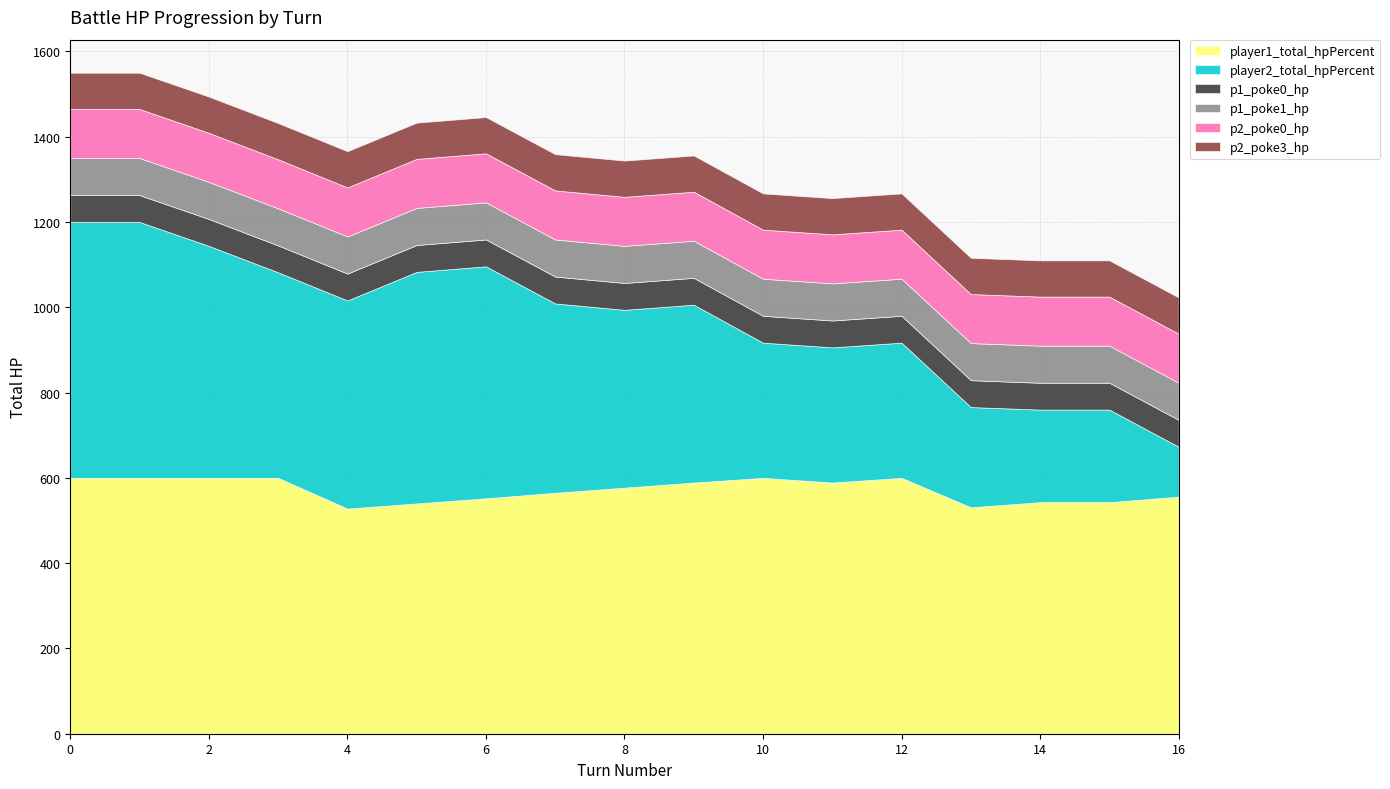

True or false: p1_poke1_hp and p2_poke3_hp cross at least once.

False